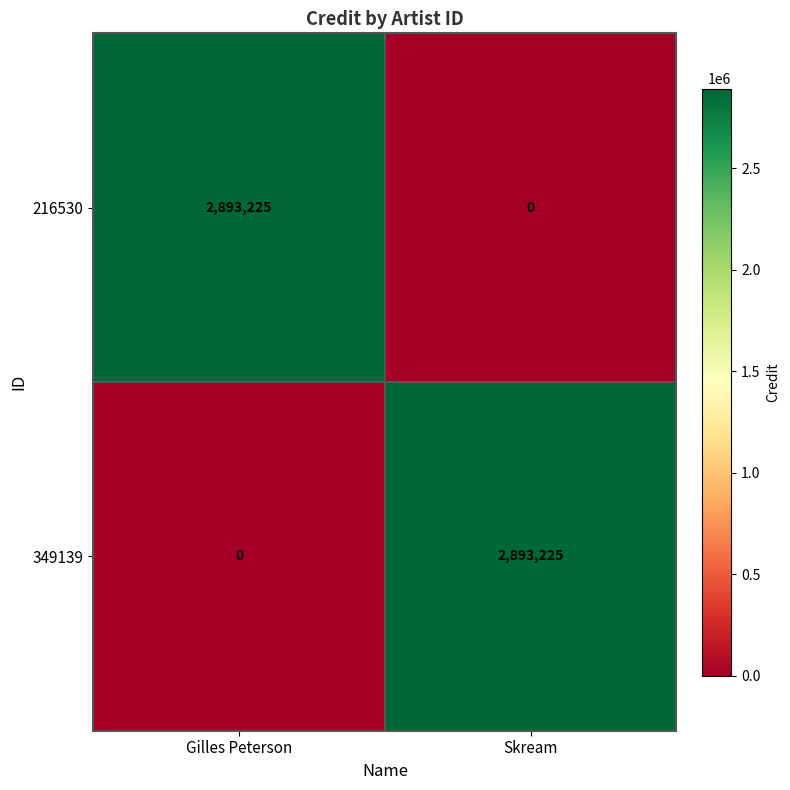

Is it true that 216530 equals 1996882 at Gilles Peterson?

False